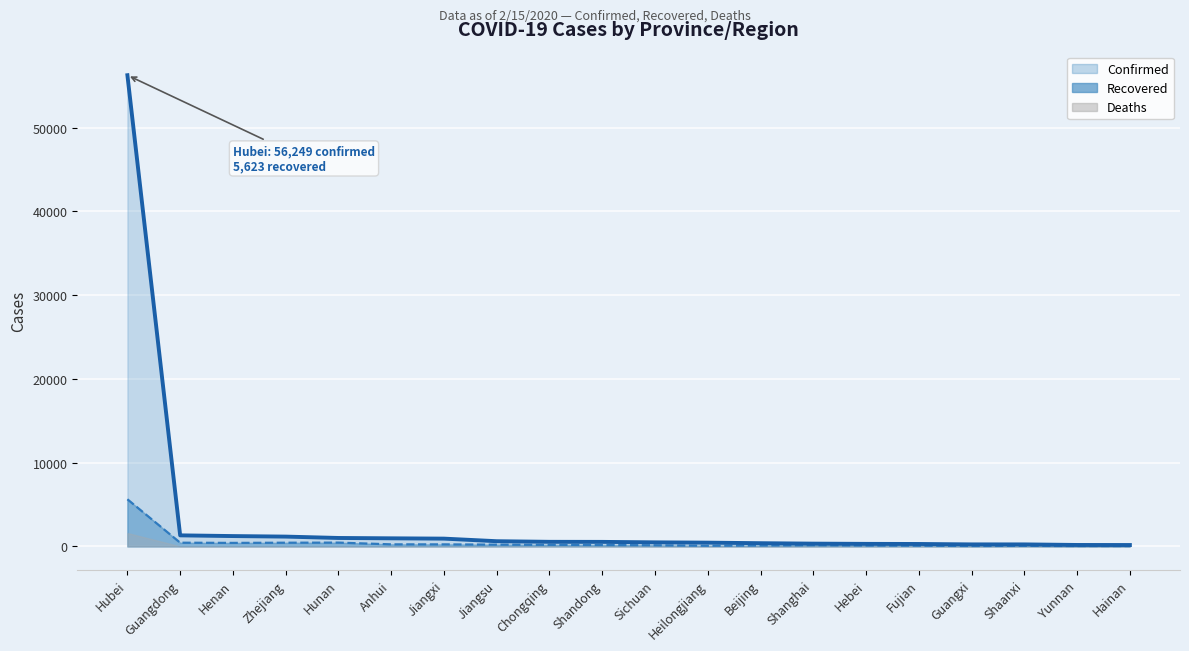

True or false: Recovered and Confirmed intersect in this chart.

False